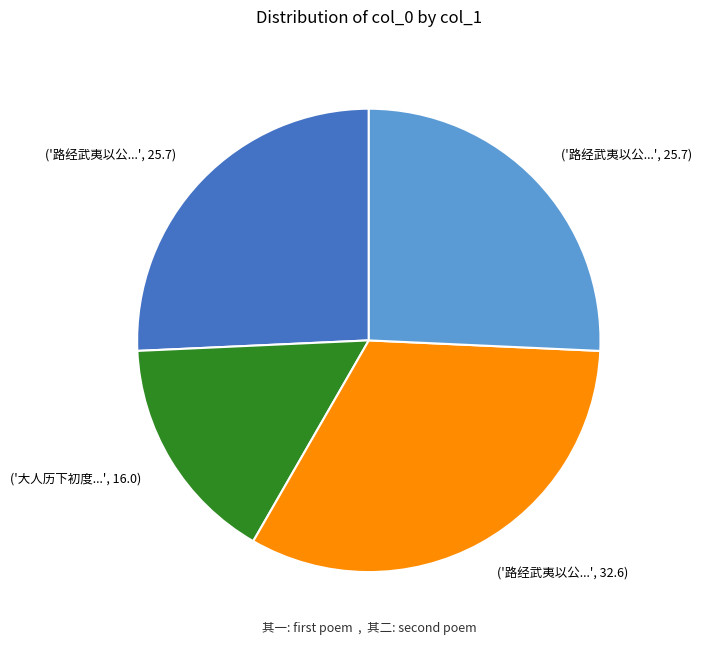

Is there a majority slice in this chart?

No